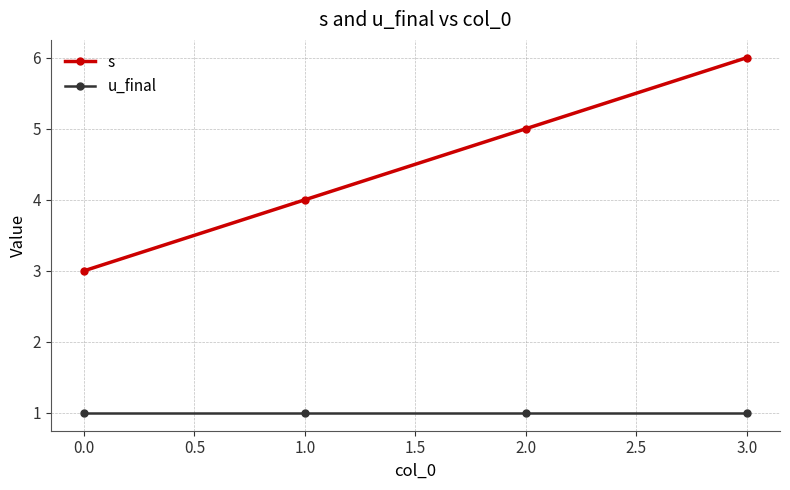

Which category has the lowest value in the s series?

0.0